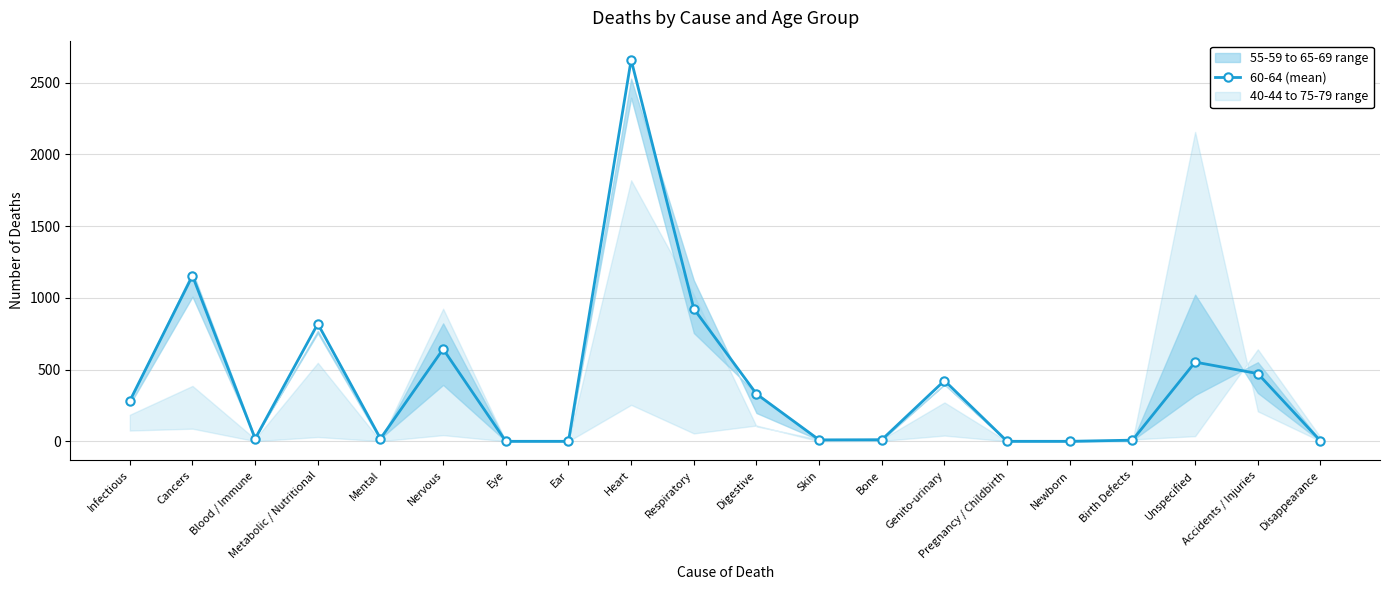

Reading left to right, what are all the values shown in this chart?

Infectious=282	Cancers=1154	Blood / Immune=18	Metabolic / Nutritional=819	Mental=19	Nervous=643	Eye=0	Ear=0	Heart=2659	Respiratory=924	Digestive=330	Skin=10	Bone=11	Genito-urinary=423	Pregnancy / Childbirth=0	Newborn=0	Birth Defects=8	Unspecified=552	Accidents / Injuries=472	Disappearance=3